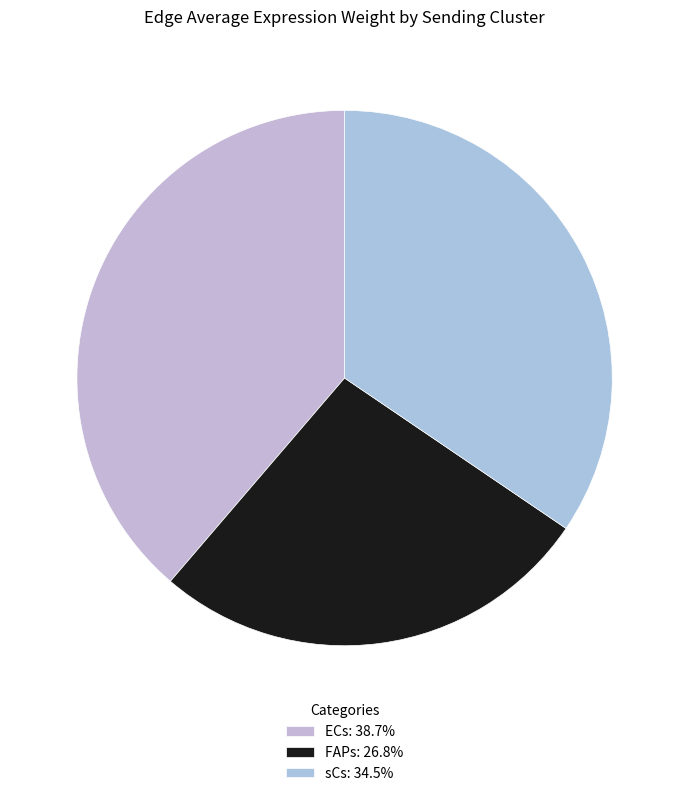

How many slices are in this pie chart?

3